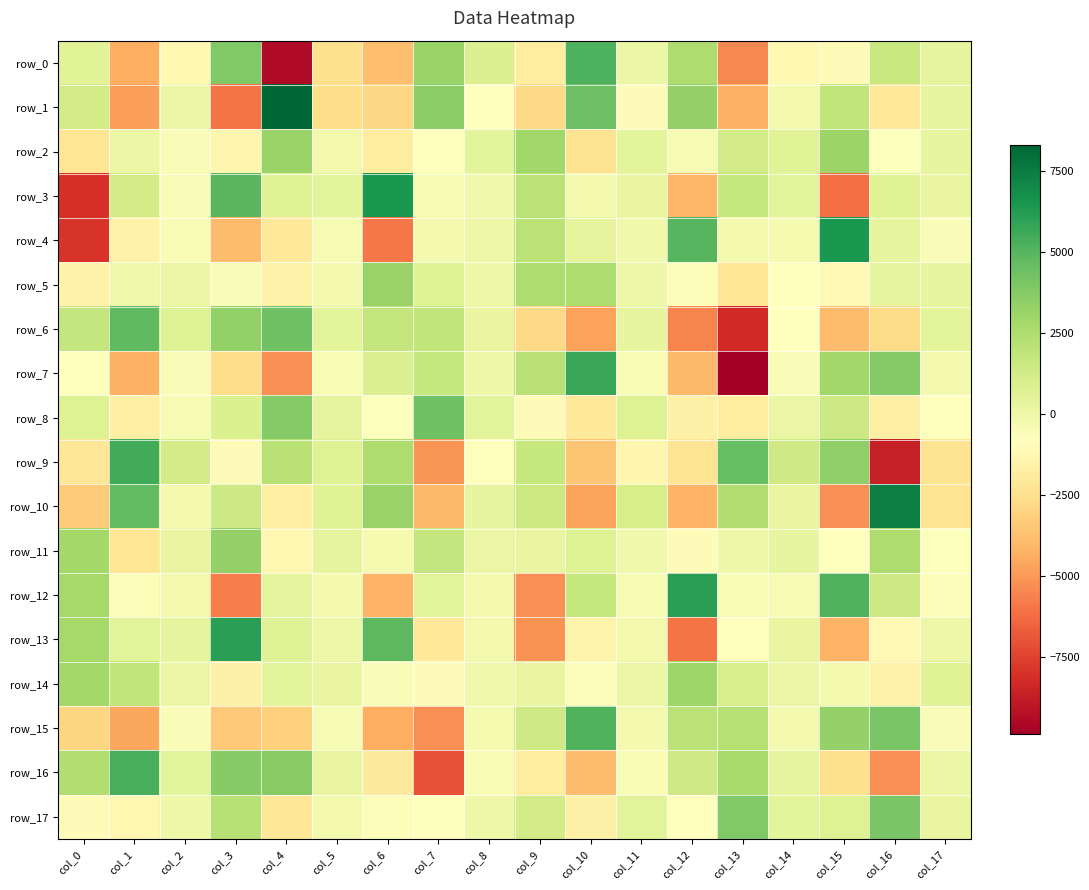

At how many categories does at least one series exceed 2224?

12